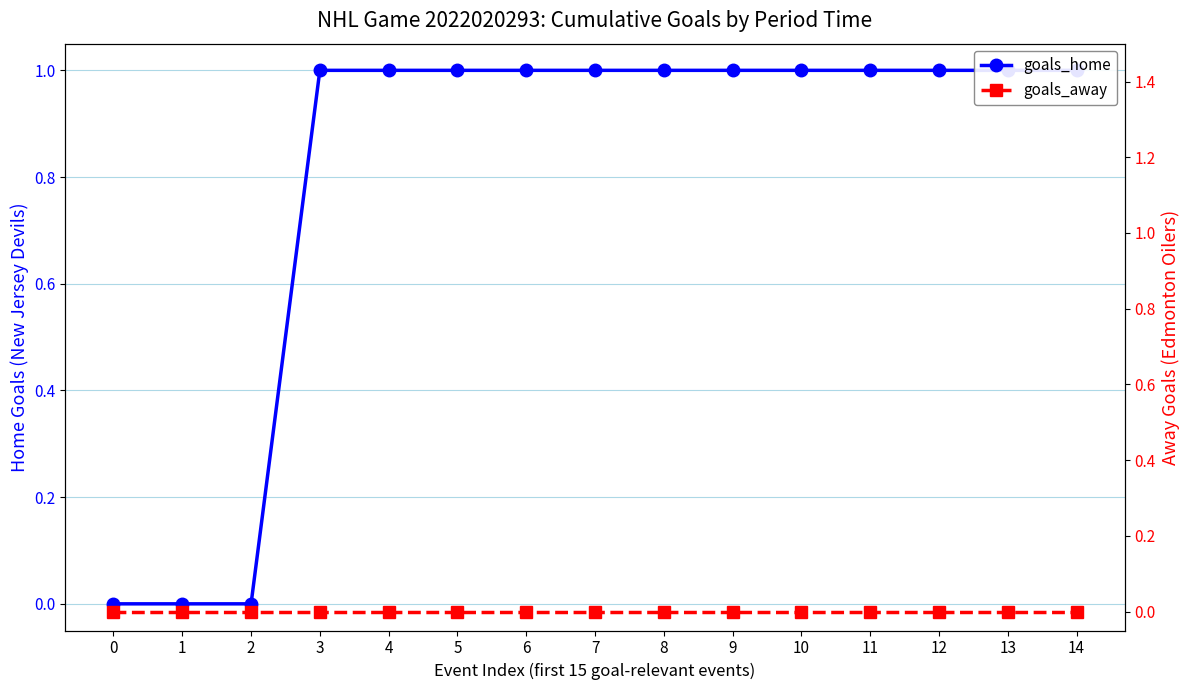

List the series in order of their peak value, lowest first.

goals_away, goals_home